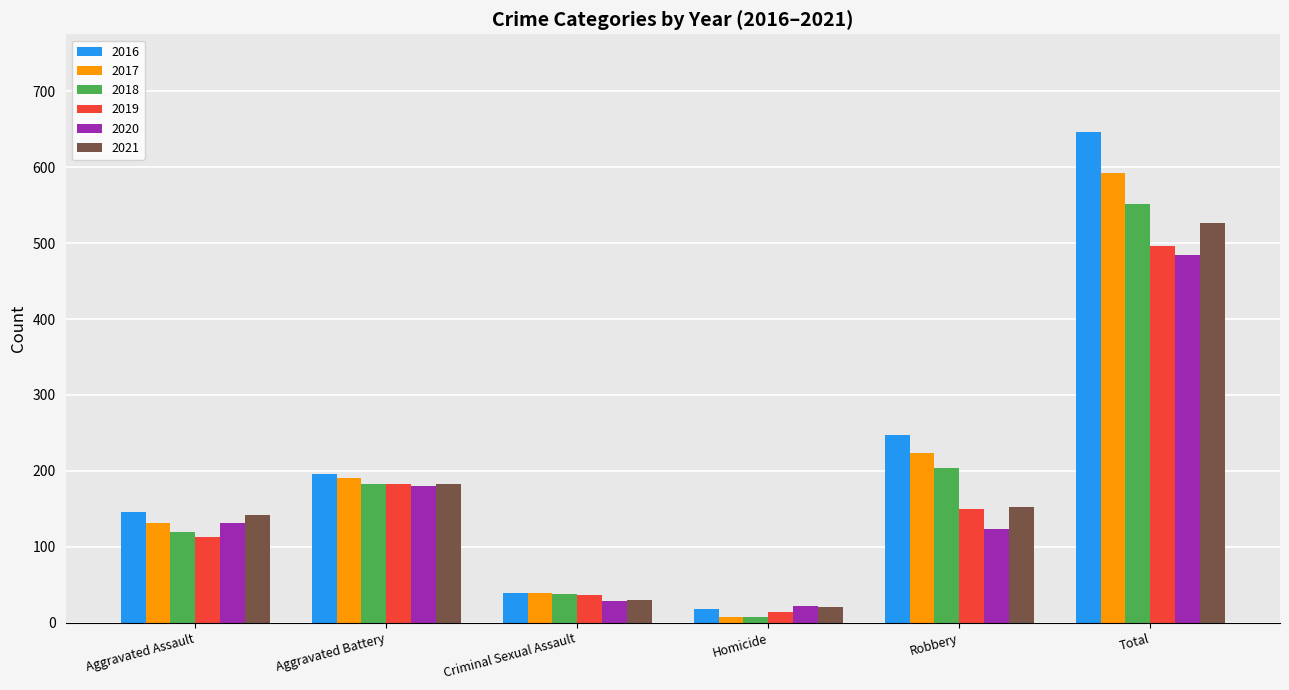

How many groups of bars are there?

6